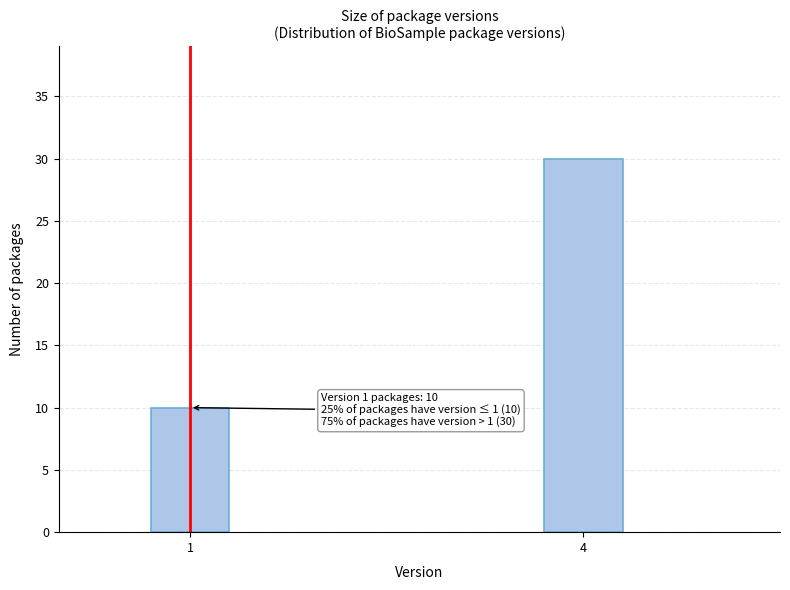

Reading left to right, what are all the values shown in this chart?

10	30